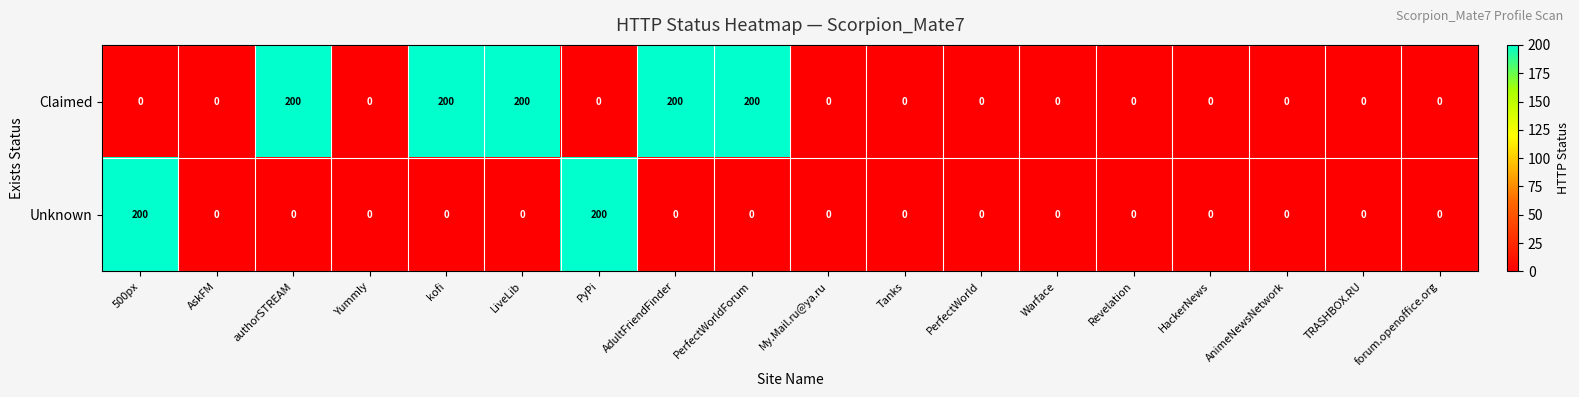

How many distinct data groups are displayed?

2